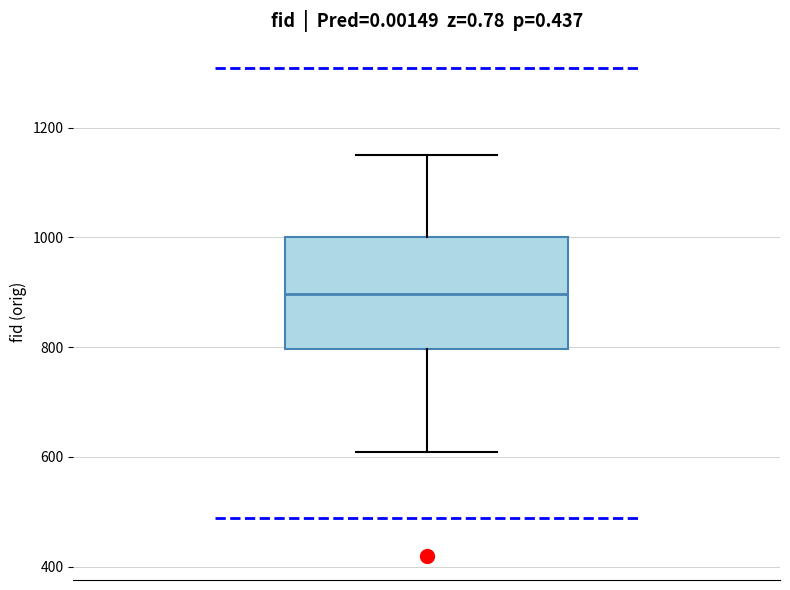

Read this box plot against the y-axis: the position of the median line, the range covered by the box, and the ends of both whiskers. The values are not printed on the chart, so give them approximately, as read against the axis.

median 900, box 800 to 1000, whiskers 600 to 1160